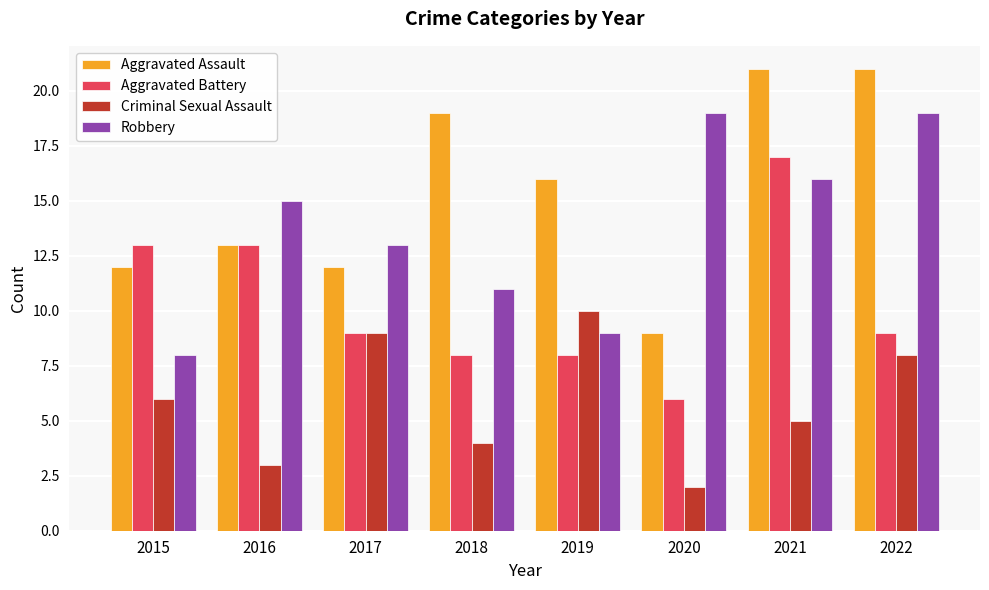

Reading left to right, list all the values displayed in this chart.

Aggravated Assault: 2015=12	2016=13	2017=12	2018=19	2019=16	2020=9	2021=21	2022=21
Aggravated Battery: 2015=13	2016=13	2017=9	2018=8	2019=8	2020=6	2021=17	2022=9
Criminal Sexual Assault: 2015=6	2016=3	2017=9	2018=4	2019=10	2020=2	2021=5	2022=8
Robbery: 2015=8	2016=15	2017=13	2018=11	2019=9	2020=19	2021=16	2022=19